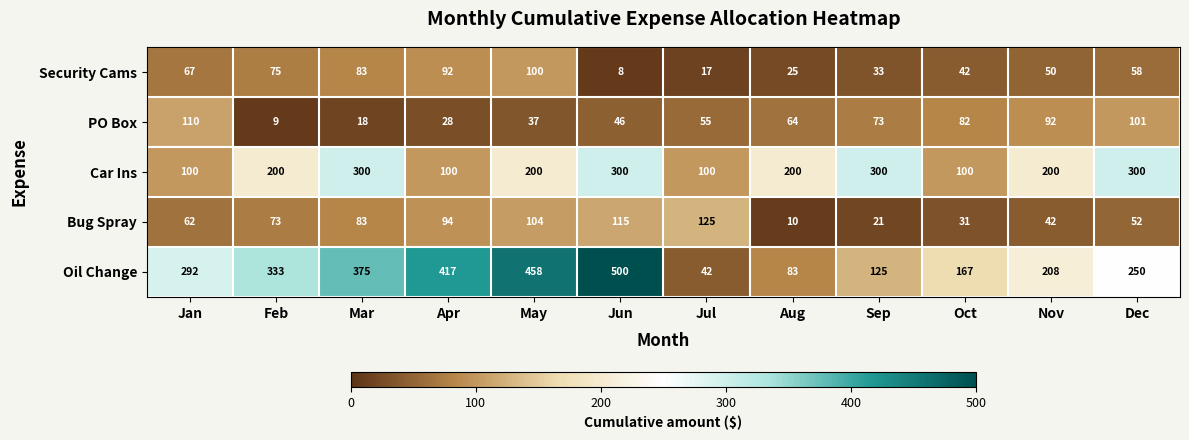

What value does the PO Box series have at Jul, to the nearest 50?

50